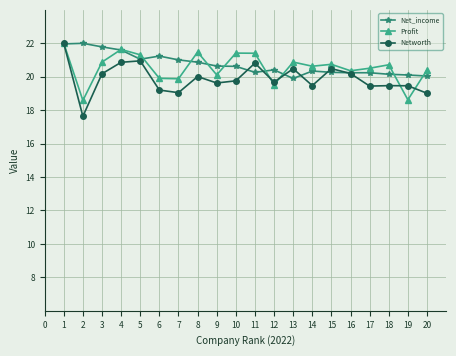

What value does the Net_income series have at 6?

21.2